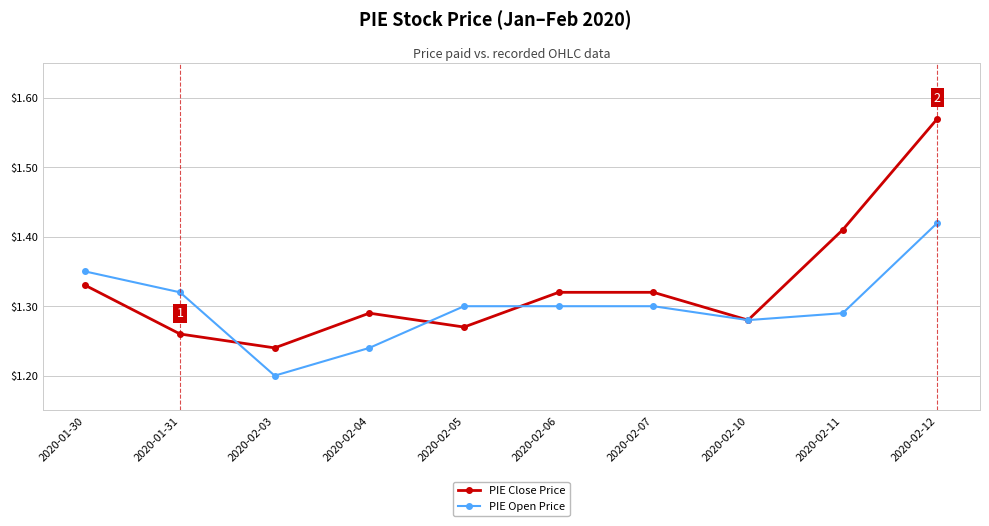

How many lines are shown in the chart?

2